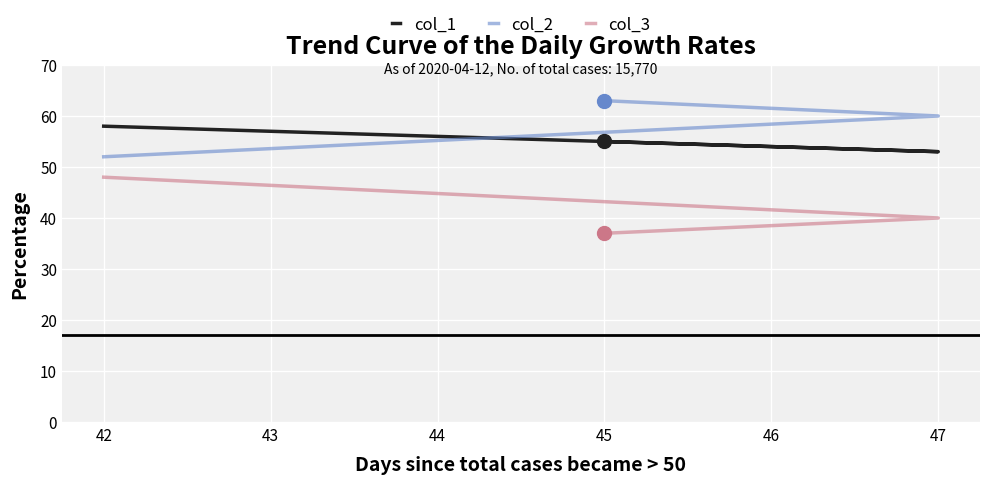

What is the total value across all series at 45?

155